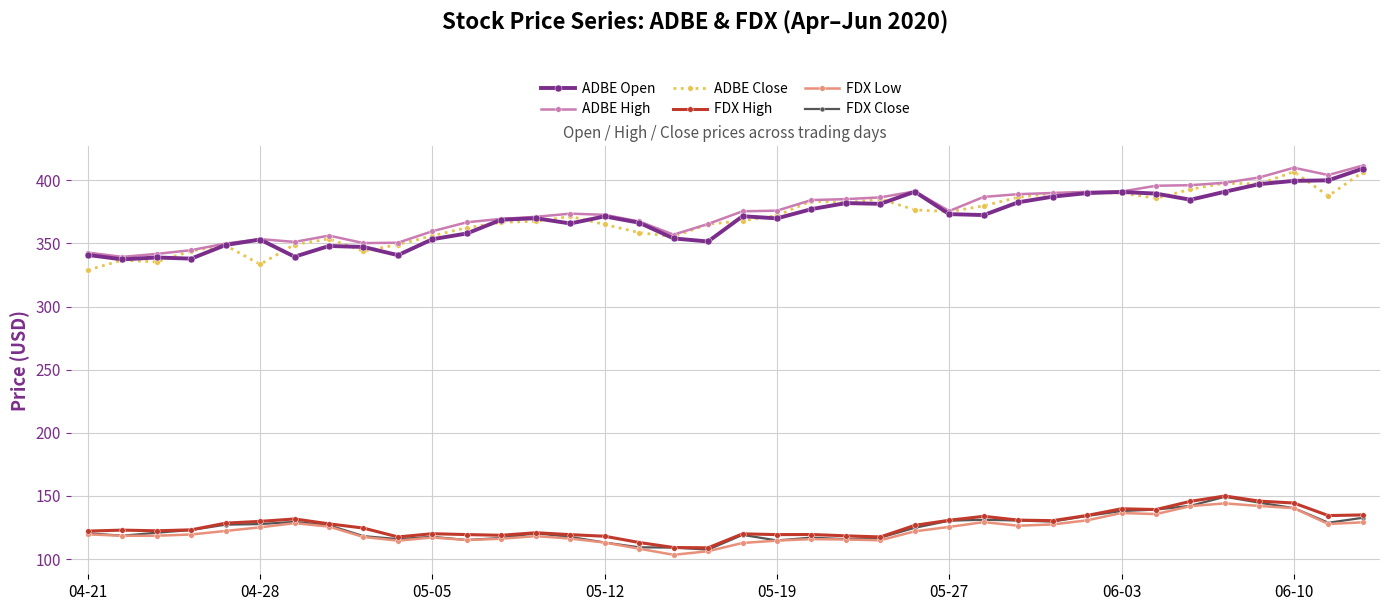

What is the smallest value displayed?

103.4